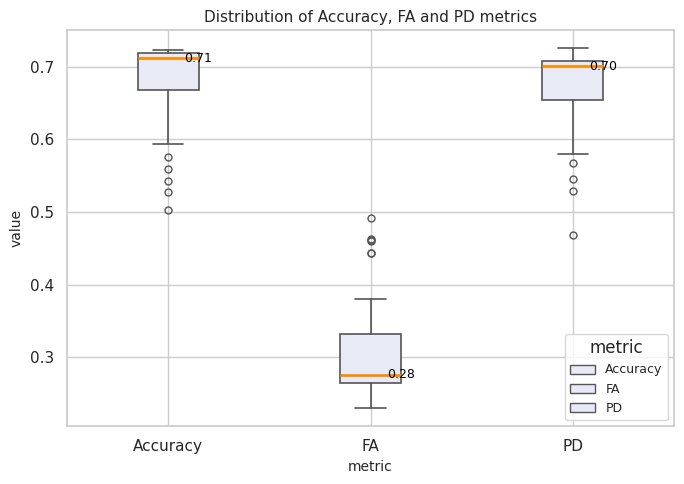

Comparing the boxes themselves (not the whiskers), which one is the tallest?

FA